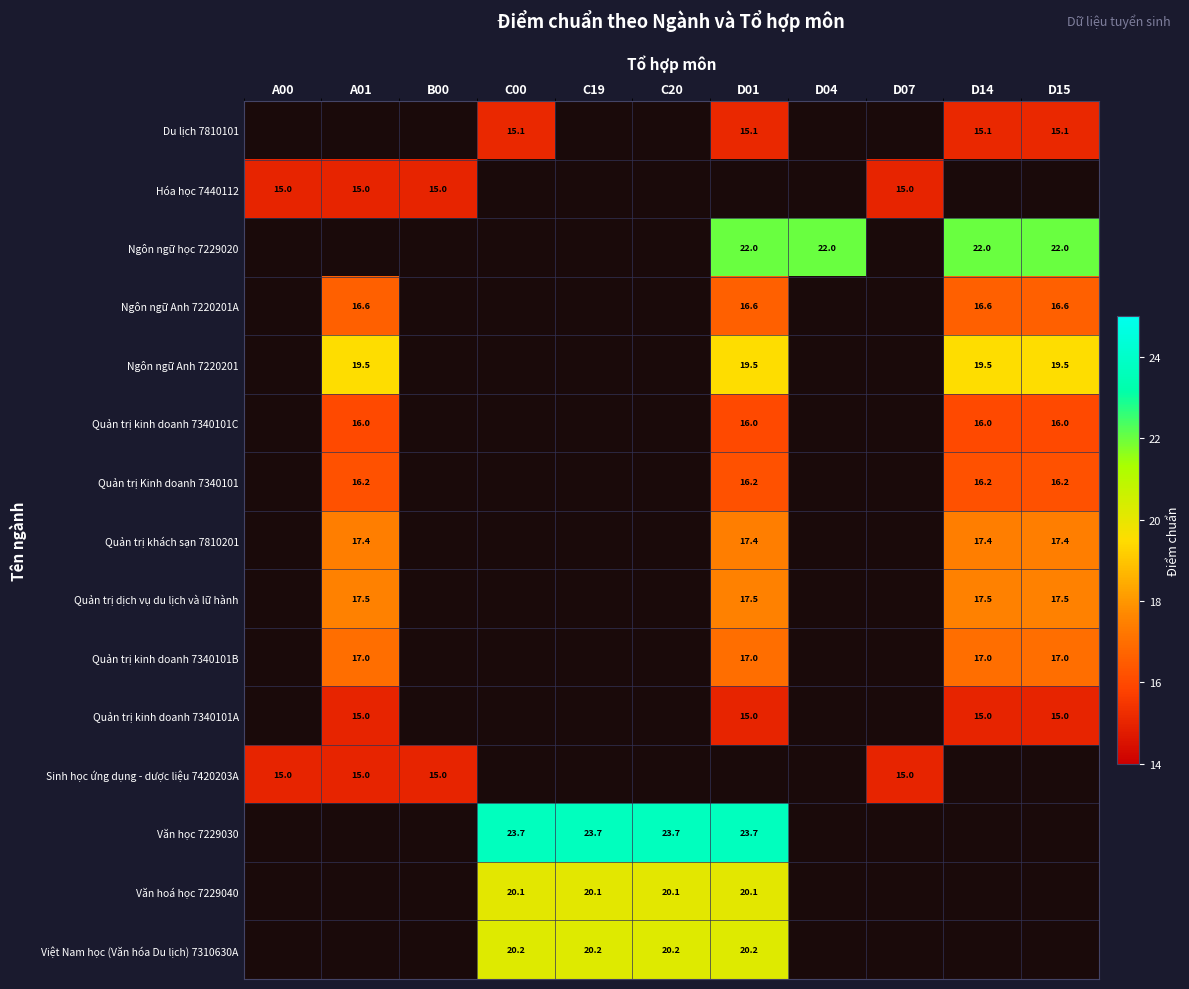

The Ngôn ngữ Anh 7220201A series shows 16.6 at D14. True or false?

True